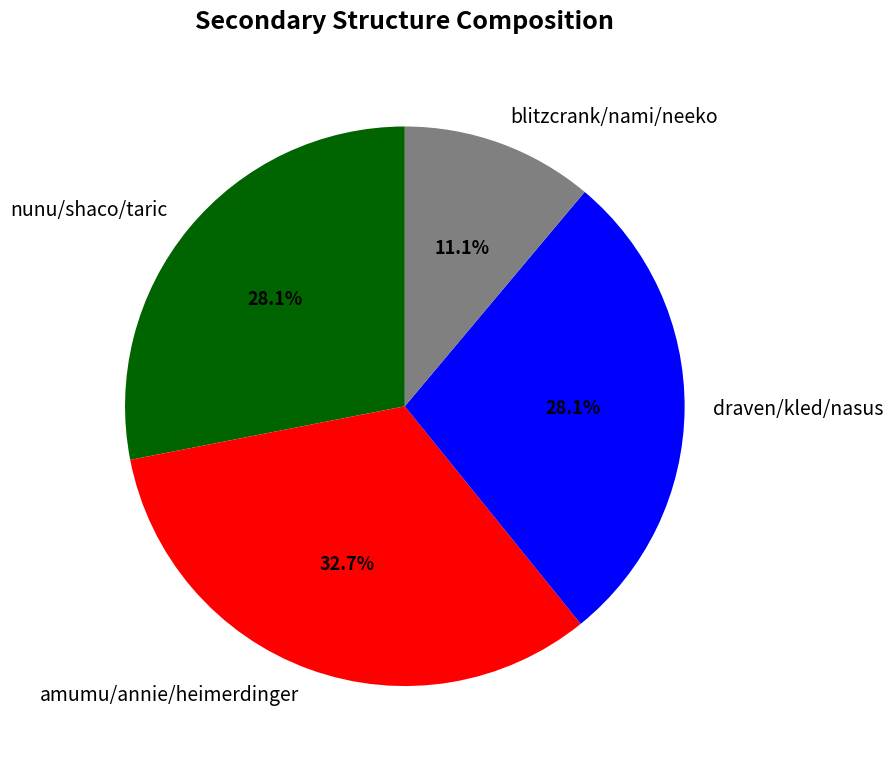

What is the ratio of the value at blitzcrank/nami/neeko to the value at nunu/shaco/taric?

0.4